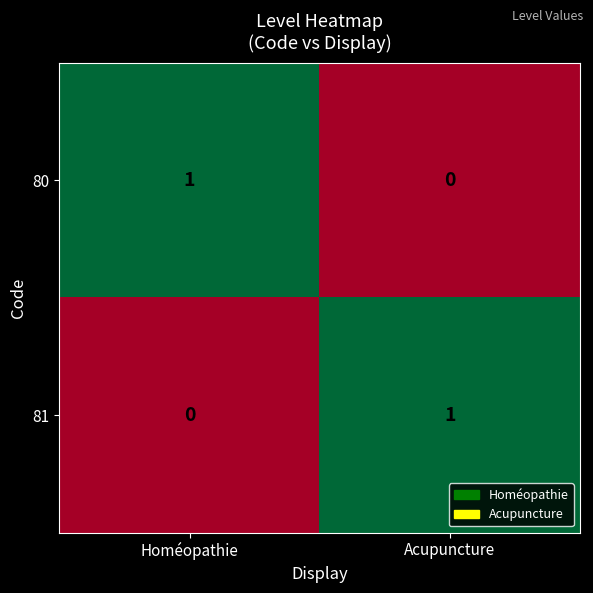

At how many categories does at least one series exceed 0?

2